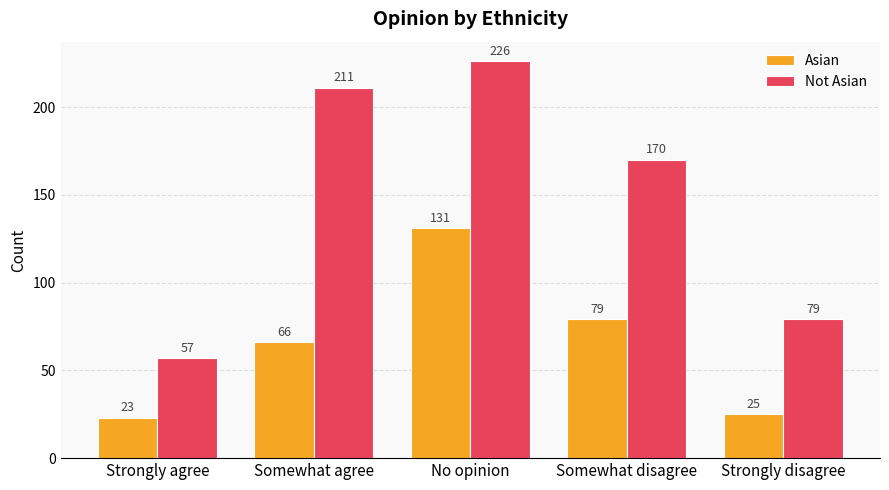

Is the value of Asian at Somewhat agree greater than the value of Not Asian at Strongly disagree?

No